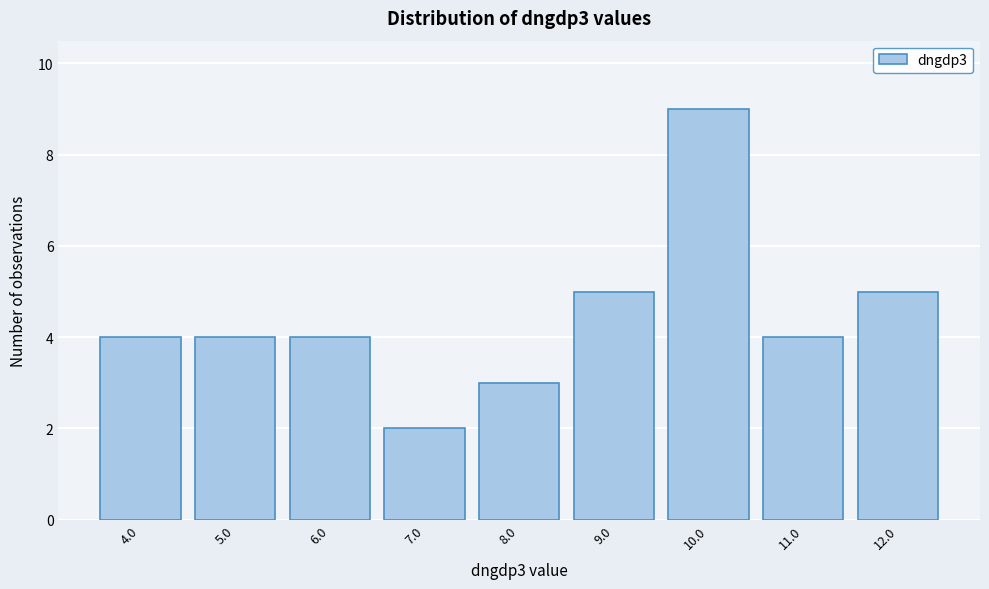

Reading left to right, transcribe all the data shown in this chart.

4.0=4	5.0=4	6.0=4	7.0=2	8.0=3	9.0=5	10.0=9	11.0=4	12.0=5